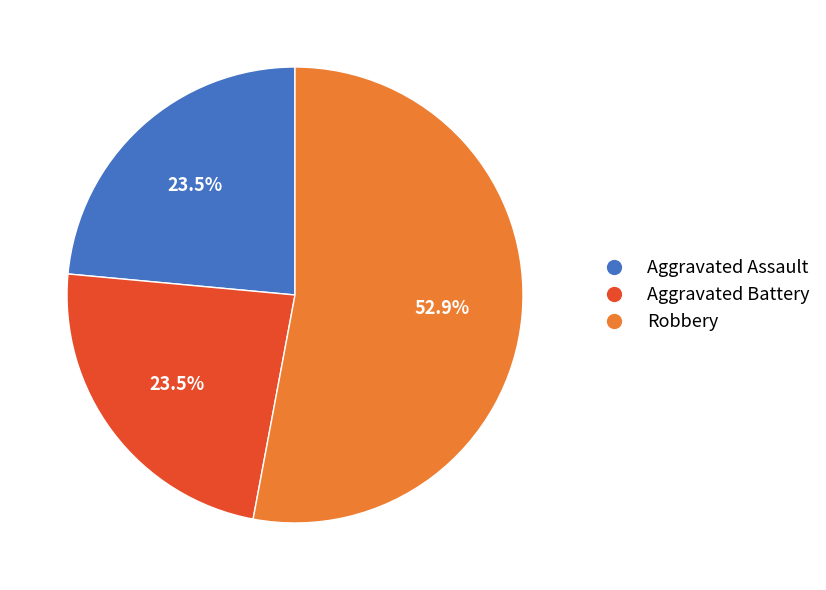

Does any single category account for the majority?

Yes